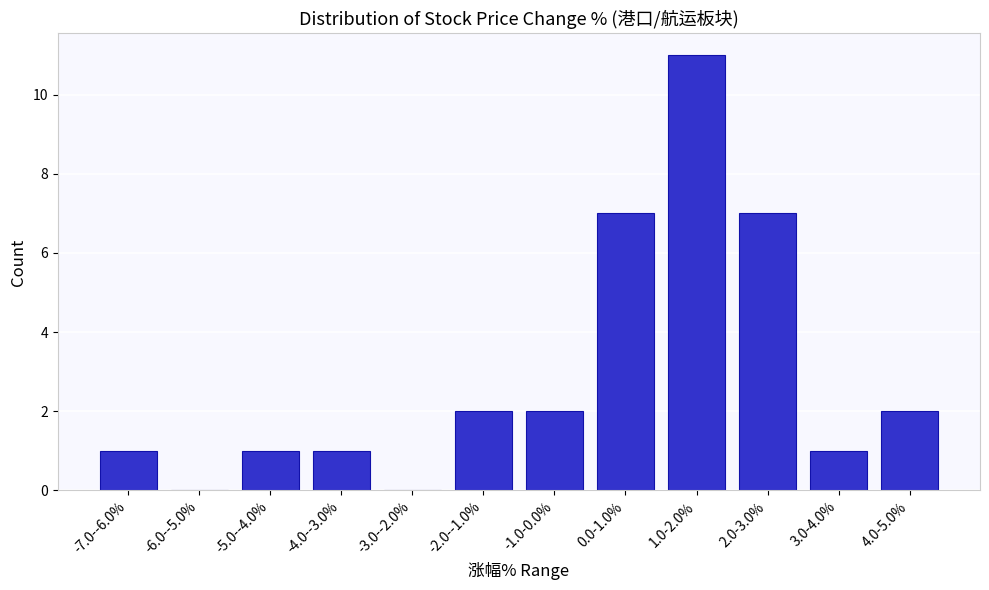

Reading right to left, what are all the values shown in this chart?

4.0-5.0%=2	3.0-4.0%=1	2.0-3.0%=7	1.0-2.0%=11	0.0-1.0%=7	-1.0-0.0%=2	-2.0--1.0%=2	-3.0--2.0%=0	-4.0--3.0%=1	-5.0--4.0%=1	-6.0--5.0%=0	-7.0--6.0%=1